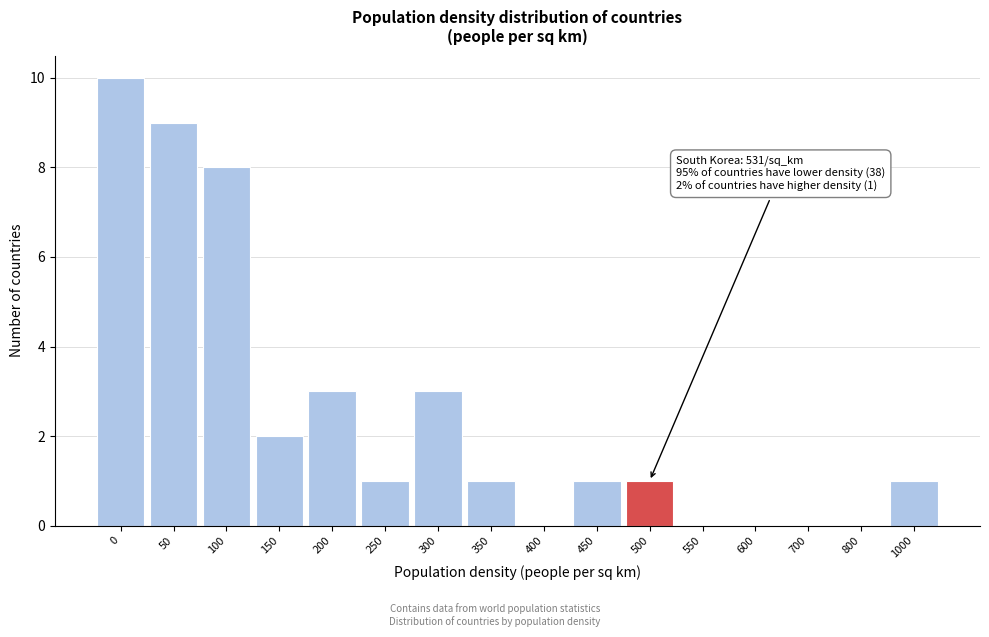

Reading left to right, list all the values displayed in this chart.

0=10	50=9	100=8	150=2	200=3	250=1	300=3	350=1	400=0	450=1	500=1	550=0	600=0	700=0	800=0	1000=1